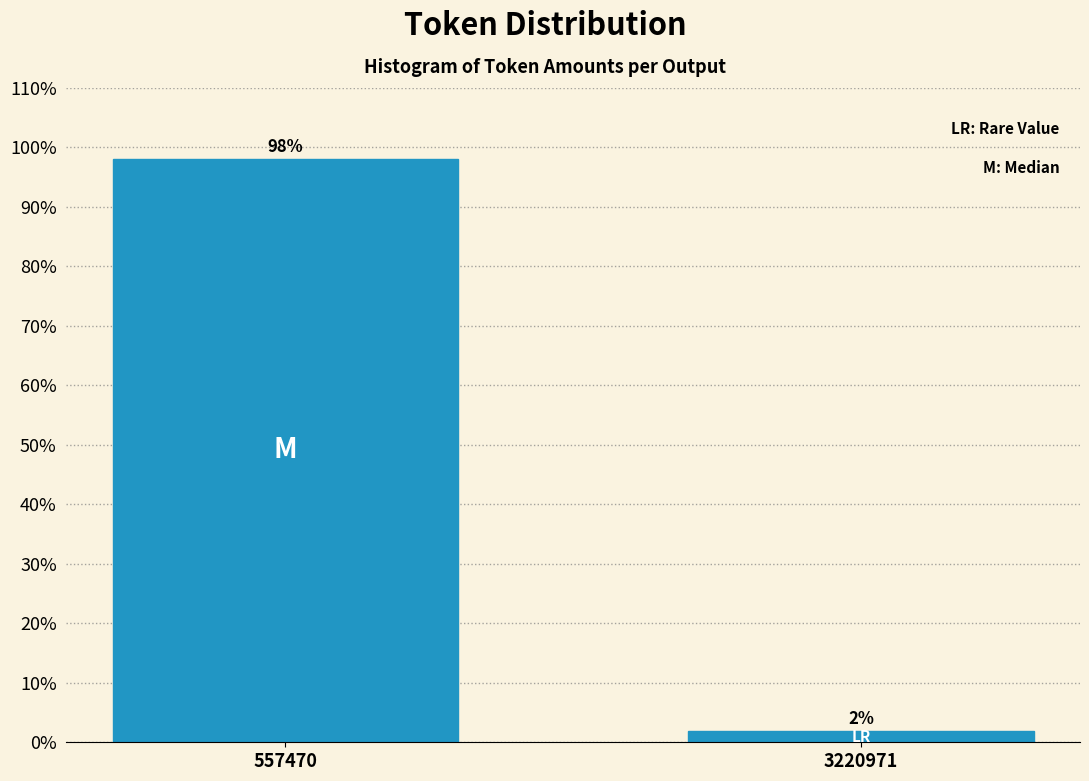

Read the value at 557470.

98.1